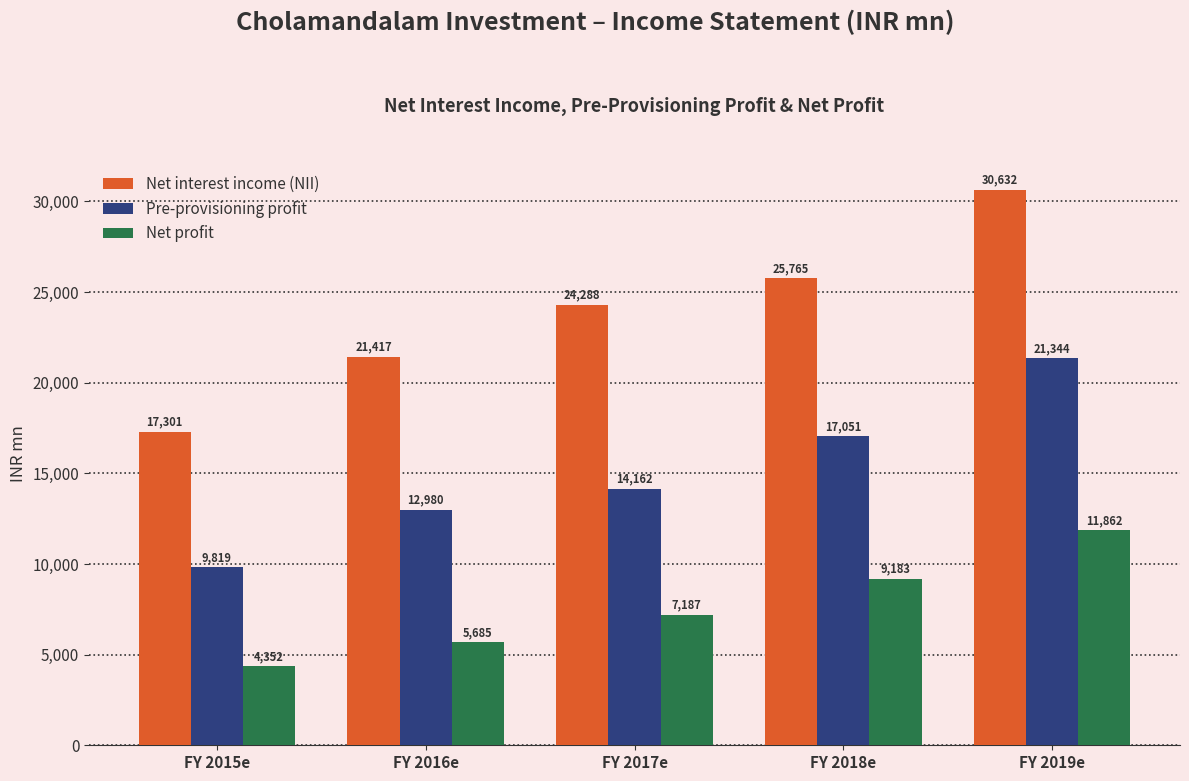

At which category is the sum across all series the highest?

FY 2019e